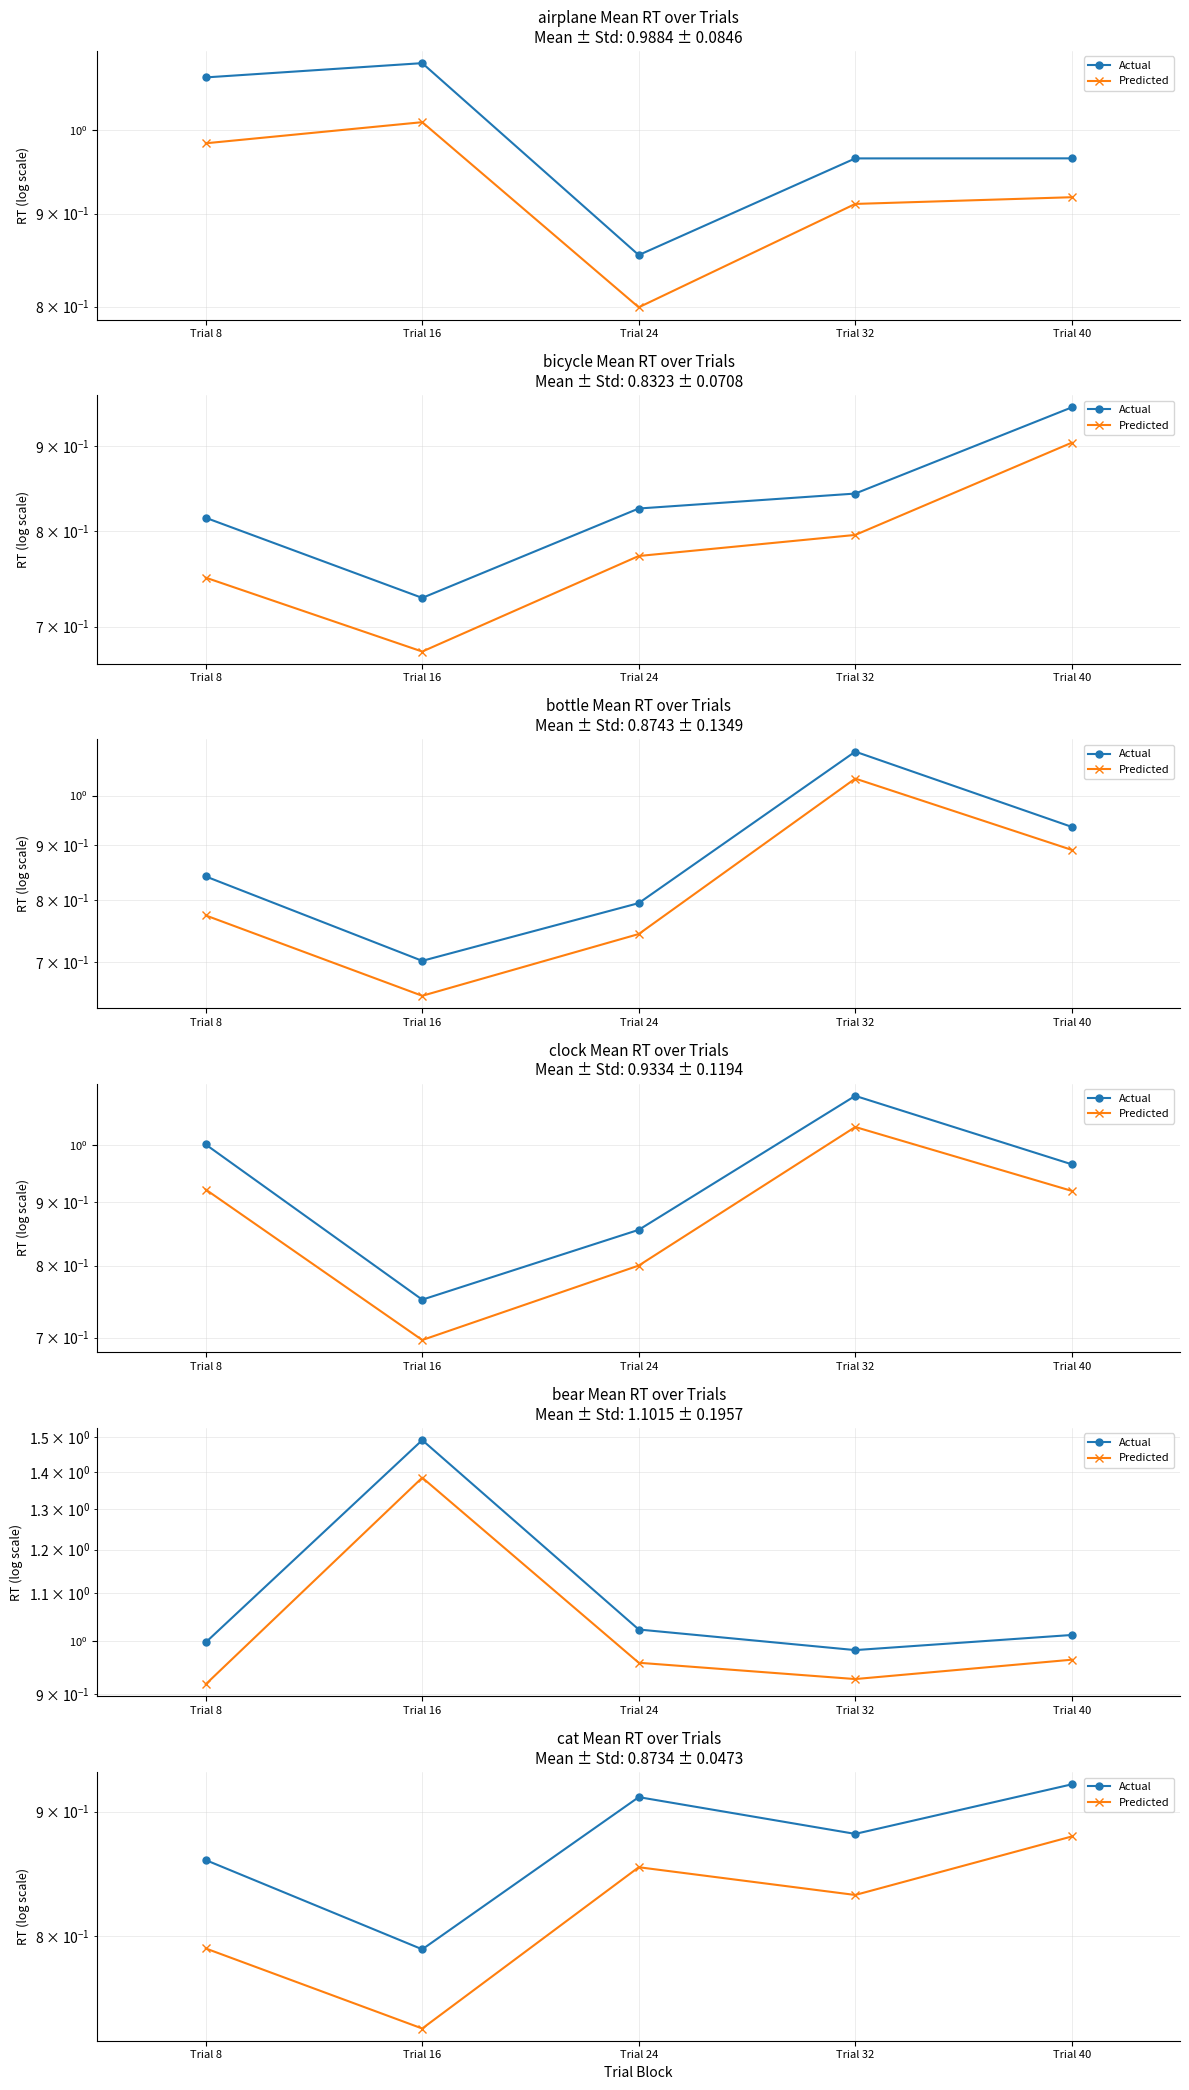

At which category does Actual reach its first local valley?

Trial 16